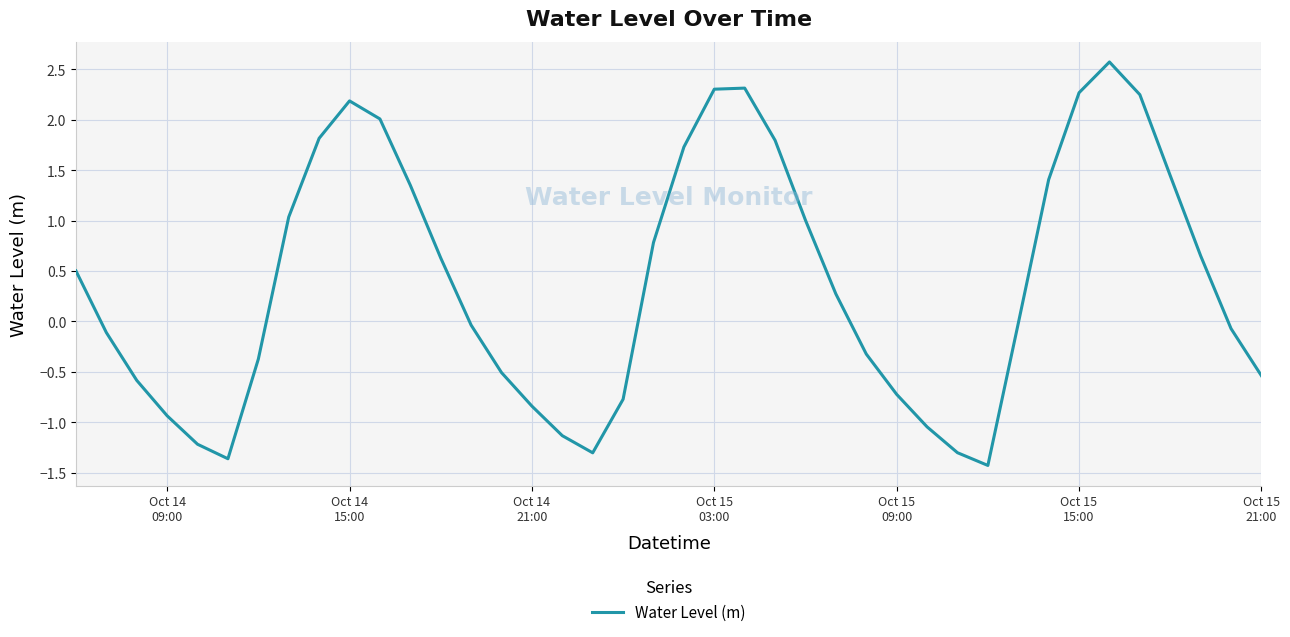

True or false: there are more than 1 points higher than both neighbors.

True